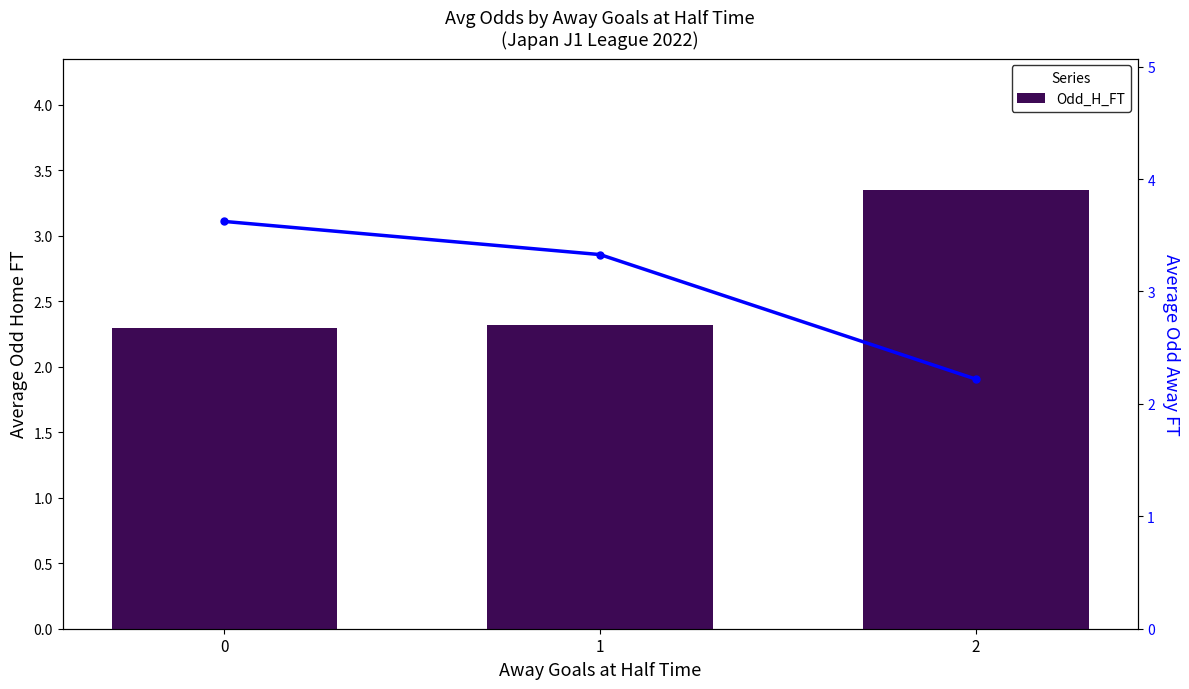

The Odd_A_FT series shows 3.6 at 0. True or false?

True